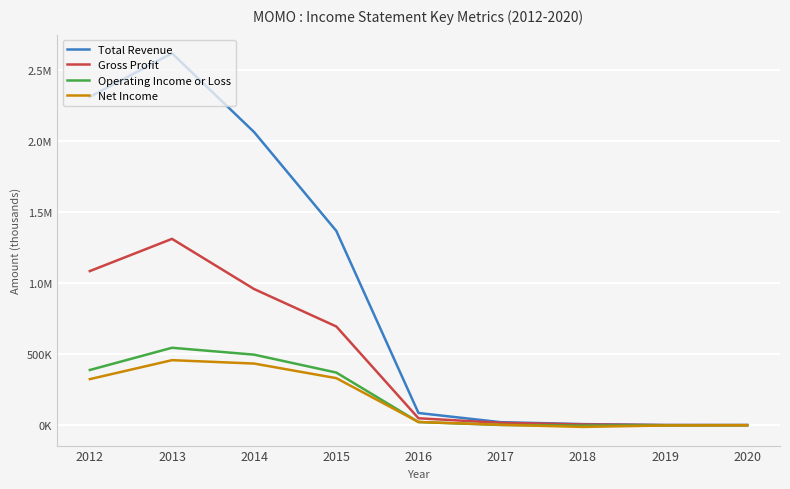

What are all the series names shown in the legend?

Total Revenue, Gross Profit, Operating Income or Loss, Net Income